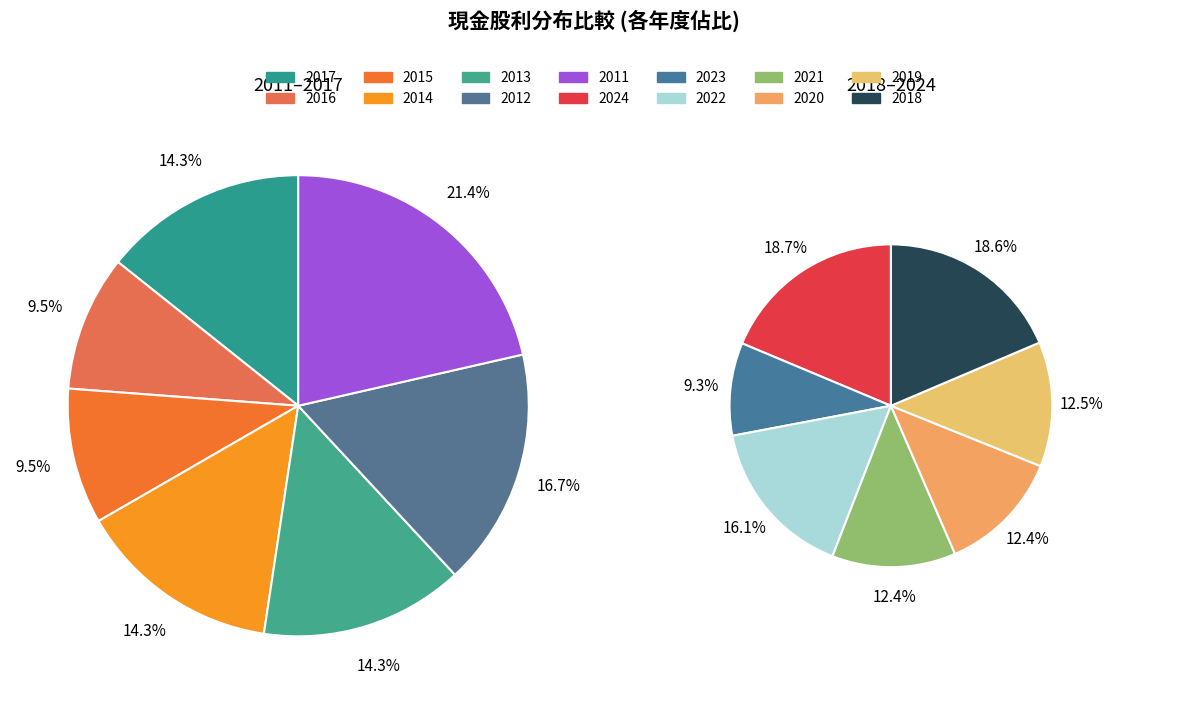

Which category has the smallest portion of the pie?

2023